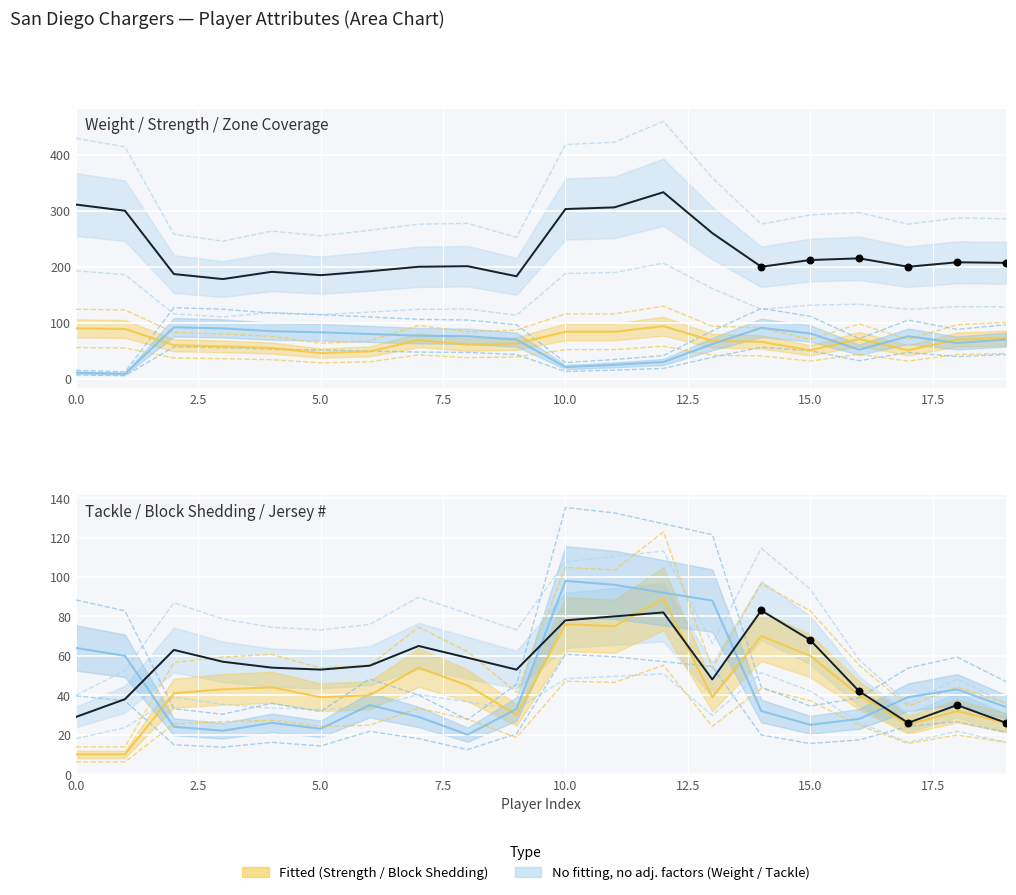

At which category is the sum across all series the highest?

12